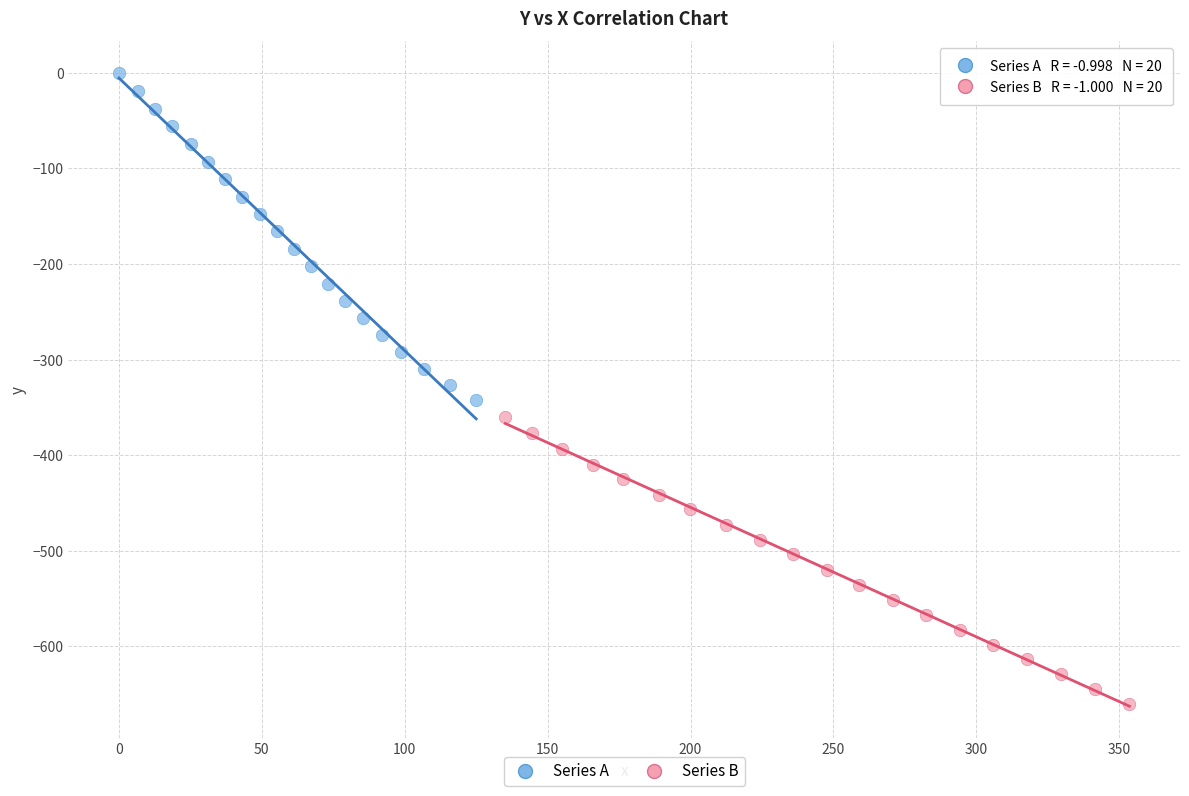

Which series has the widest spread of Y values?

Series A